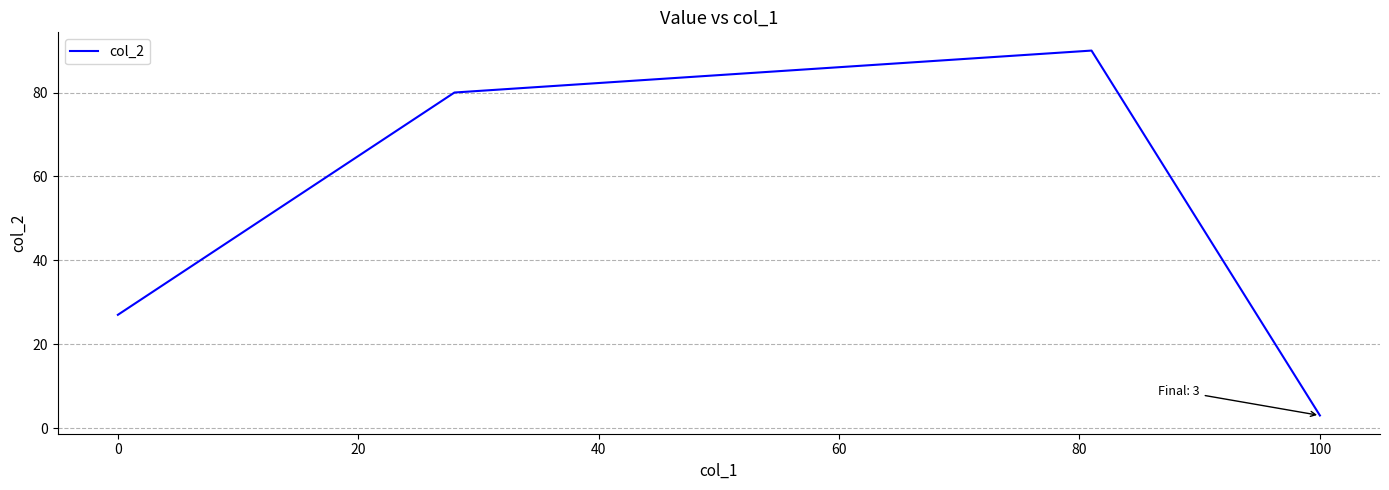

What is the maximum value shown in the chart?

90